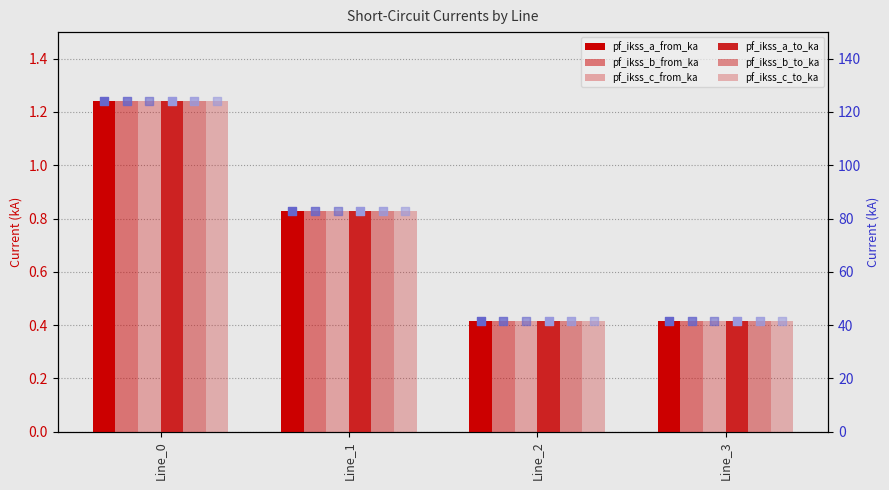

Which series reaches the maximum Y coordinate?

pf_ikss_c_to_ka